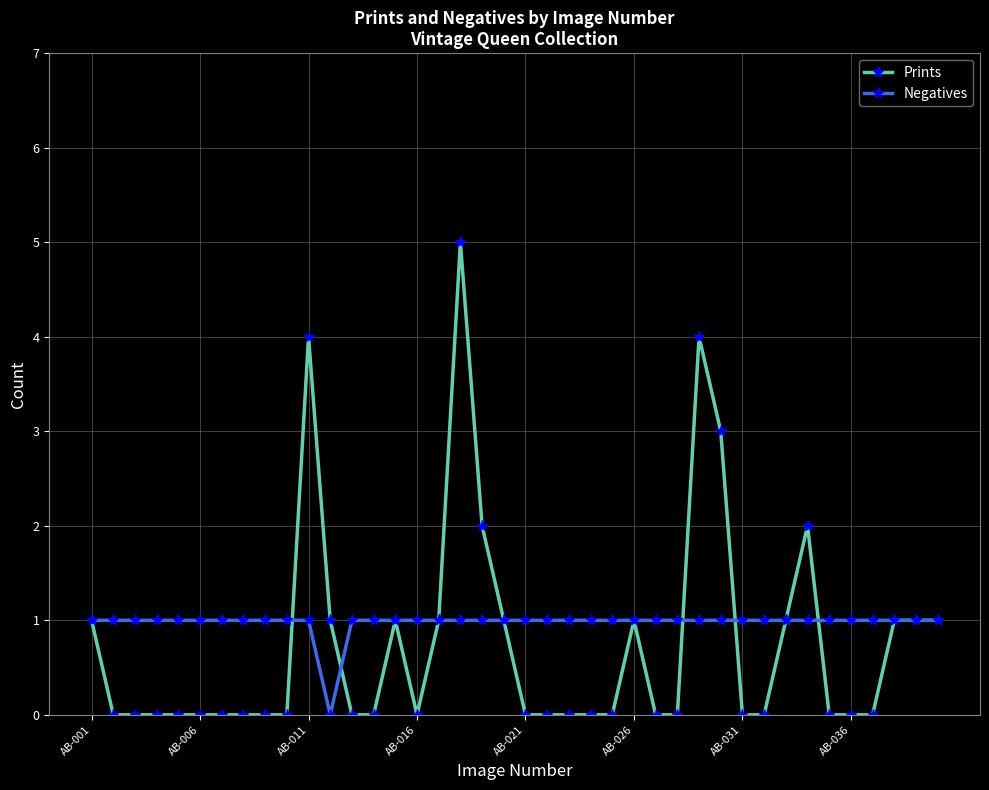

True or false: Prints and Negatives cross at least once.

True